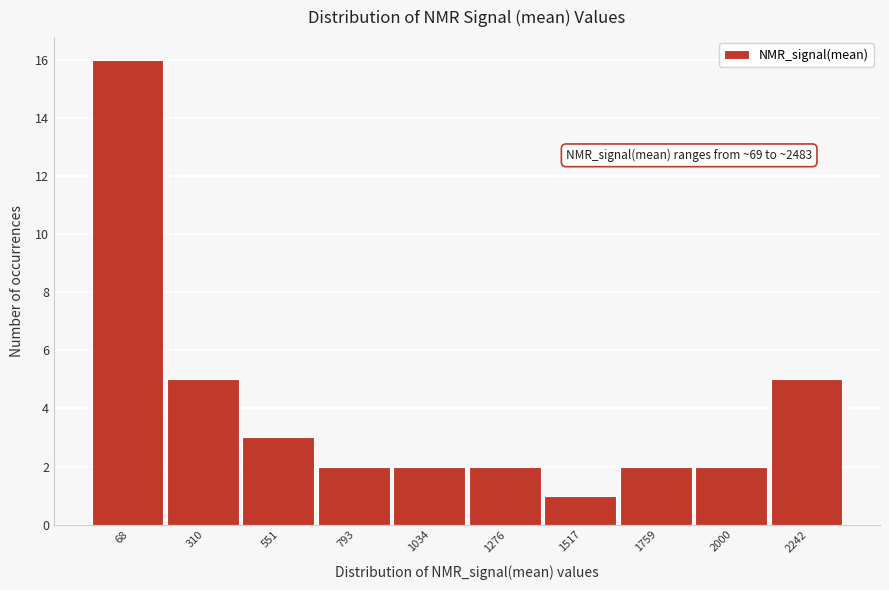

Reading left to right, what are all the values shown in this chart?

16	5	3	2	2	2	1	2	2	5